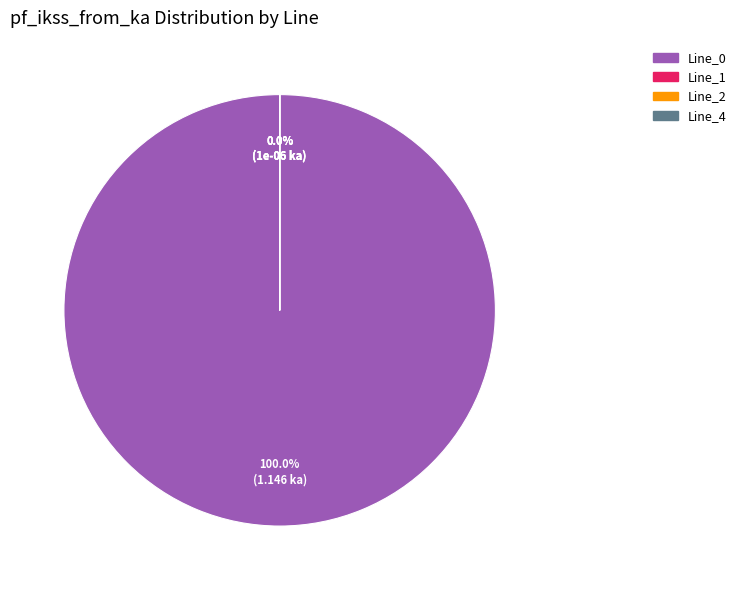

What is the total percentage of Line_0 and Line_4?

100.0%